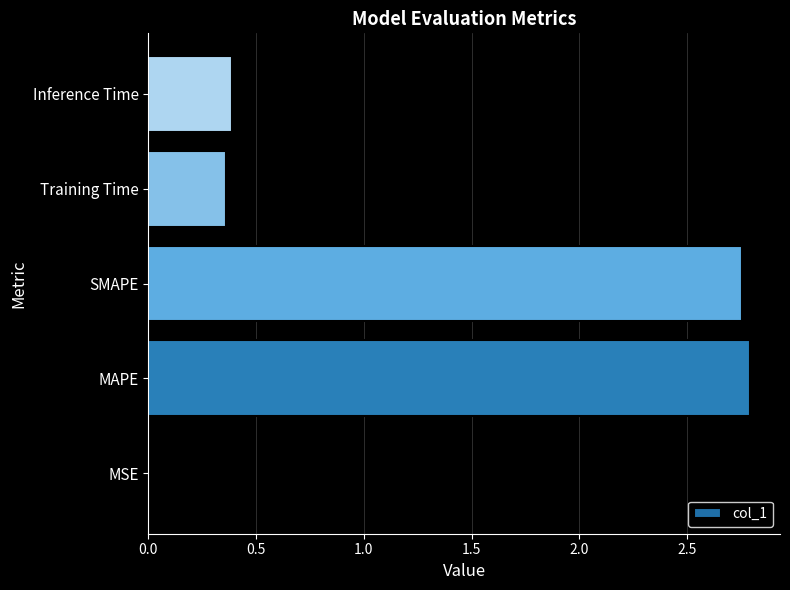

How many data points does each series have?

5